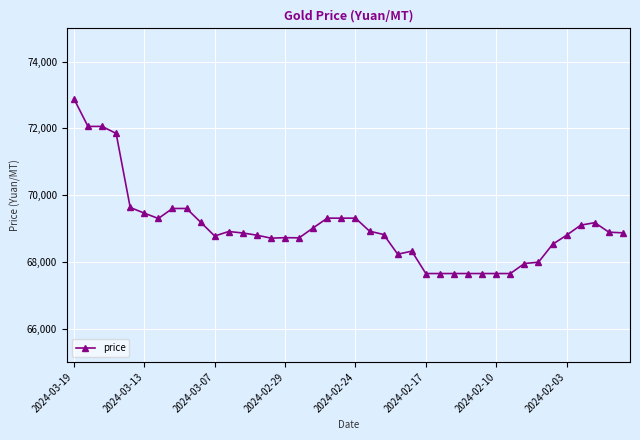

Does the chart display data point markers on the line(s)?

Yes